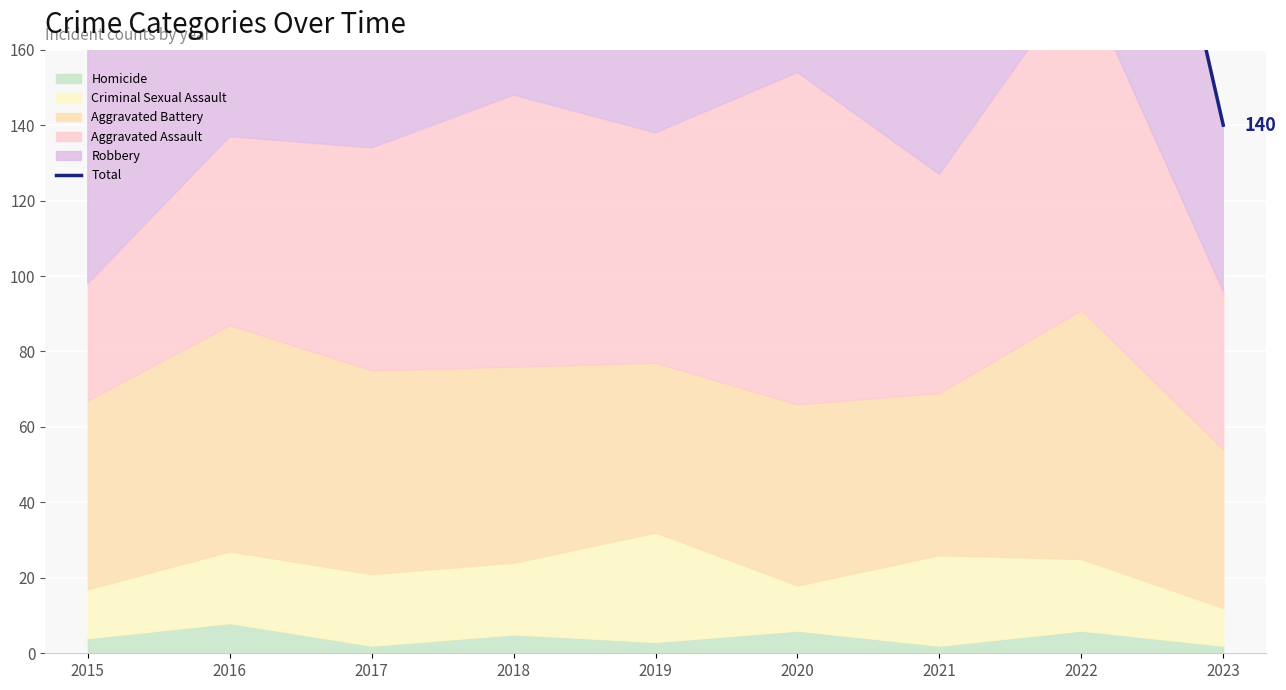

At which category does the chart reach its peak across all series?

2022